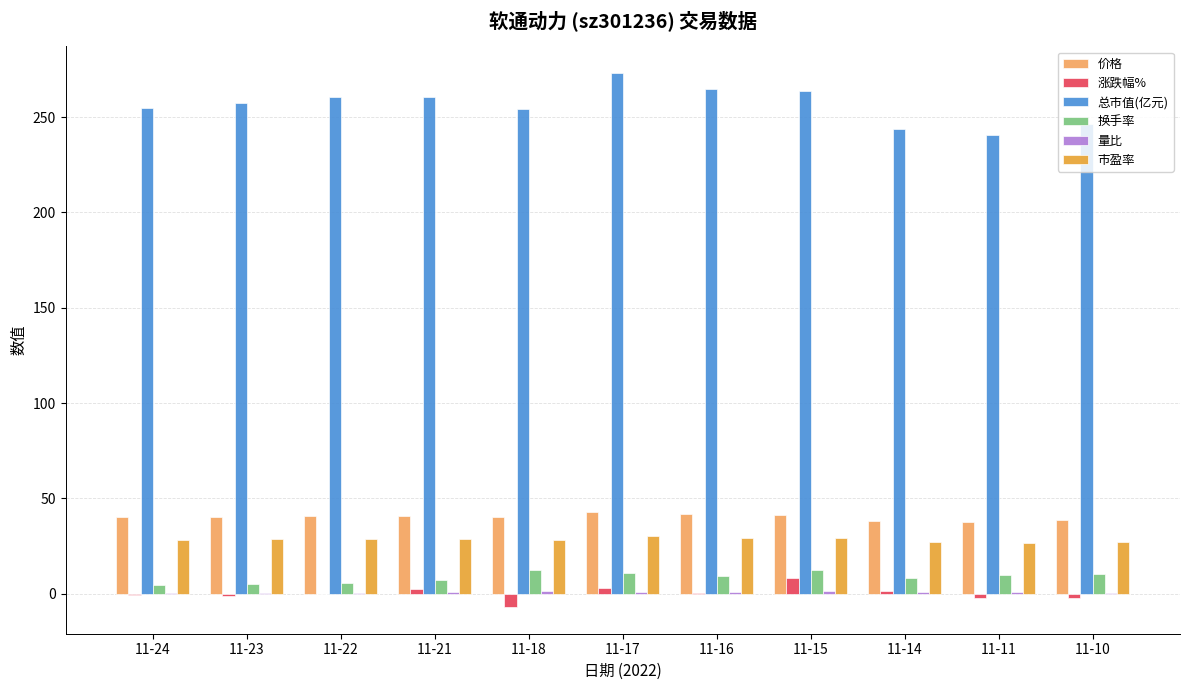

Which series has the largest total across all categories?

总市值(亿元)